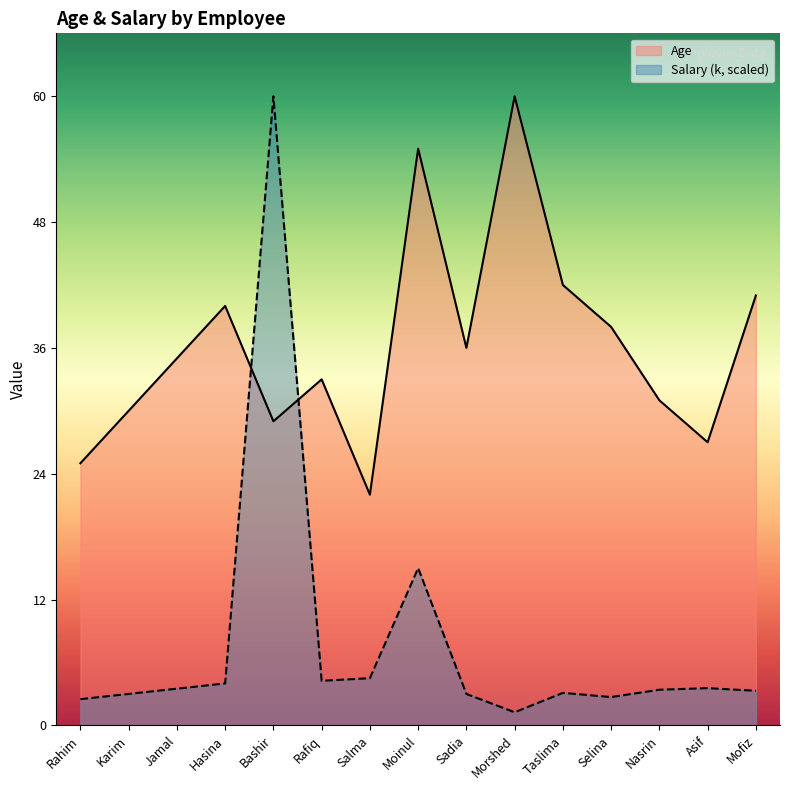

List the labels in order of Age value, smallest first.

Salma, Rahim, Asif, Bashir, Karim, Nasrin, Rafiq, Jamal, Sadia, Selina, Hasina, Mofiz, Taslima, Moinul, Morshed